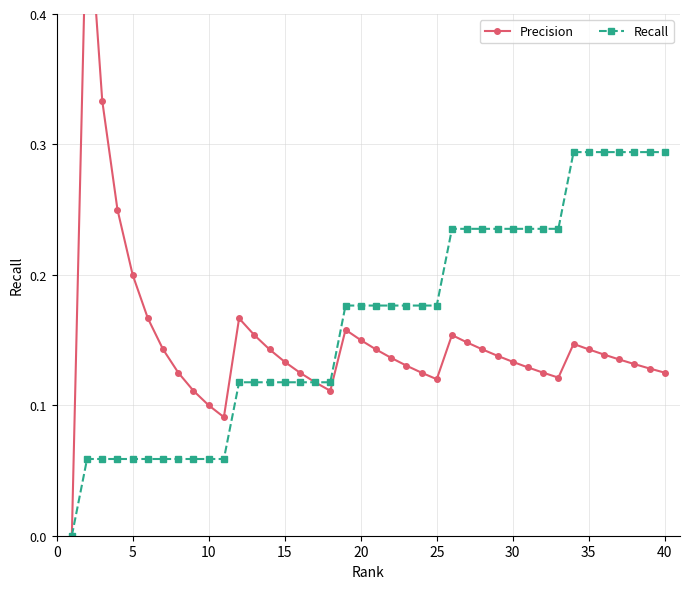

True or false: Precision and Recall cross at least once.

False